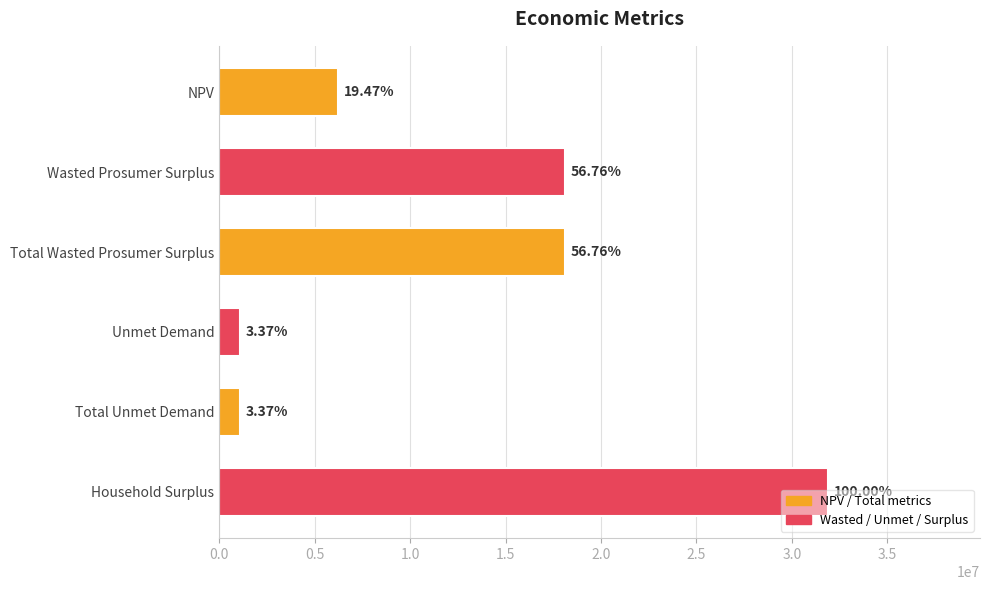

What is the difference between the maximum and minimum values?

30804103.0